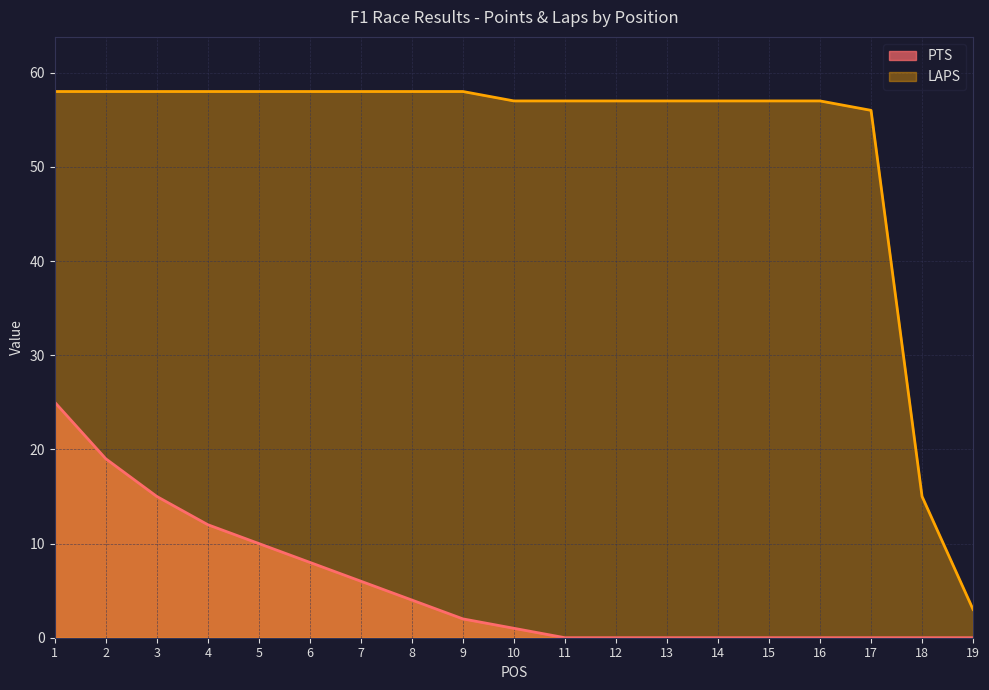

Reading right to left, extract all data points from this chart.

PTS: 0	0	0	0	0	0	0	0	0	1	2	4	6	8	10	12	15	19	25
LAPS: 3	15	56	57	57	57	57	57	57	57	58	58	58	58	58	58	58	58	58